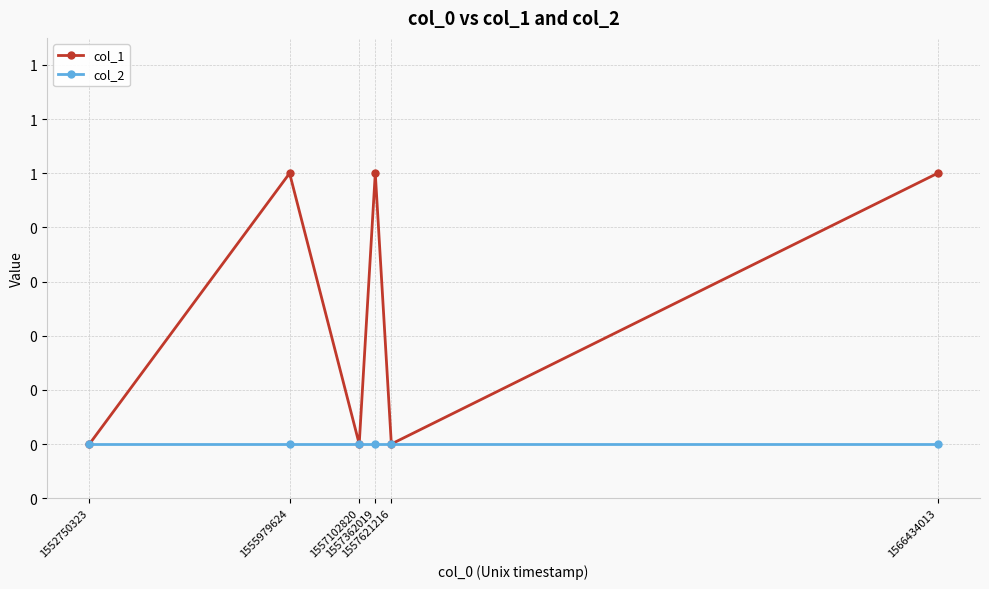

Reading right to left, what are all the values shown in this chart?

col_1: 1566434013=1	1557621216=0	1557362019=1	1557102820=0	1555979624=1	1552750323=0
col_2: 1566434013=0	1557621216=0	1557362019=0	1557102820=0	1555979624=0	1552750323=0